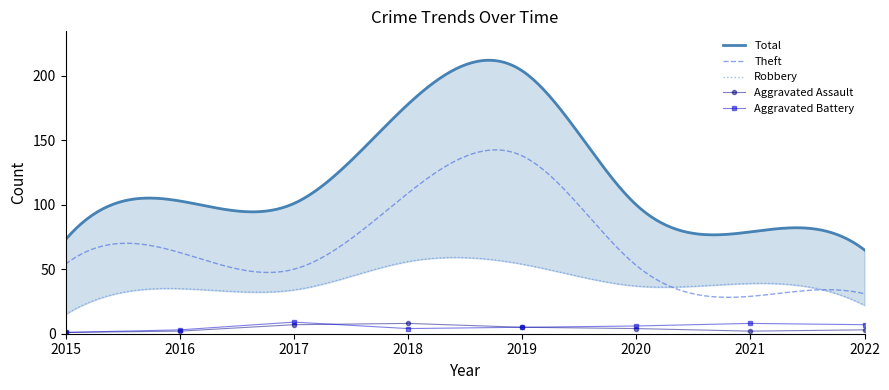

True or false: Robbery has a value of 37 at 2020.

True